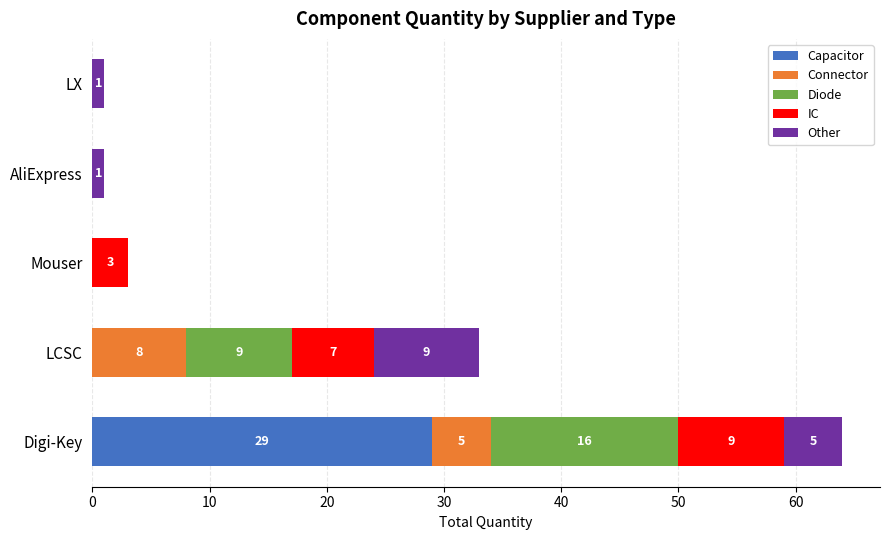

The Capacitor series shows 0 at AliExpress. True or false?

True